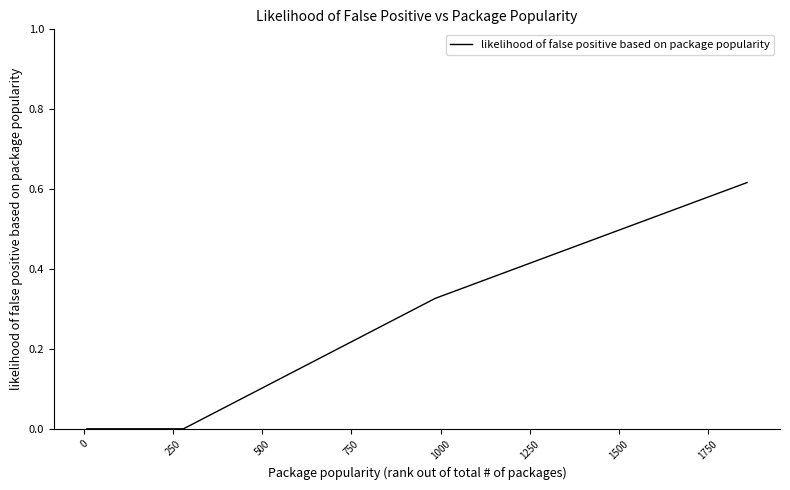

Does the chart have visible grid lines?

No